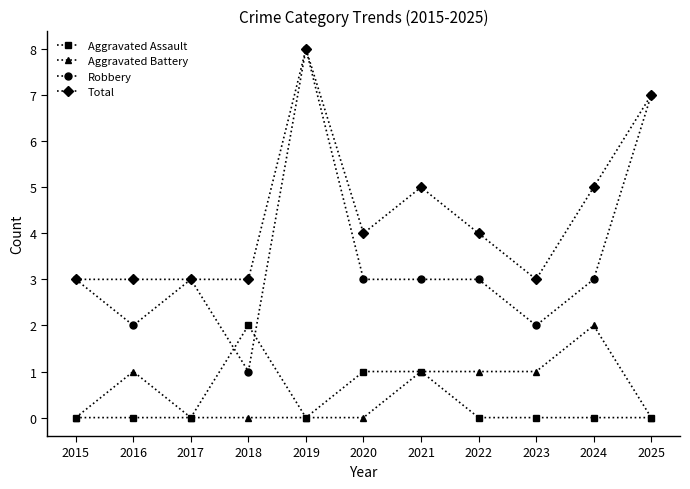

Reading left to right, extract all data points from this chart.

Aggravated Assault: 0	0	0	2	0	1	1	0	0	0	0
Aggravated Battery: 0	1	0	0	0	0	1	1	1	2	0
Robbery: 3	2	3	1	8	3	3	3	2	3	7
Total: 3	3	3	3	8	4	5	4	3	5	7